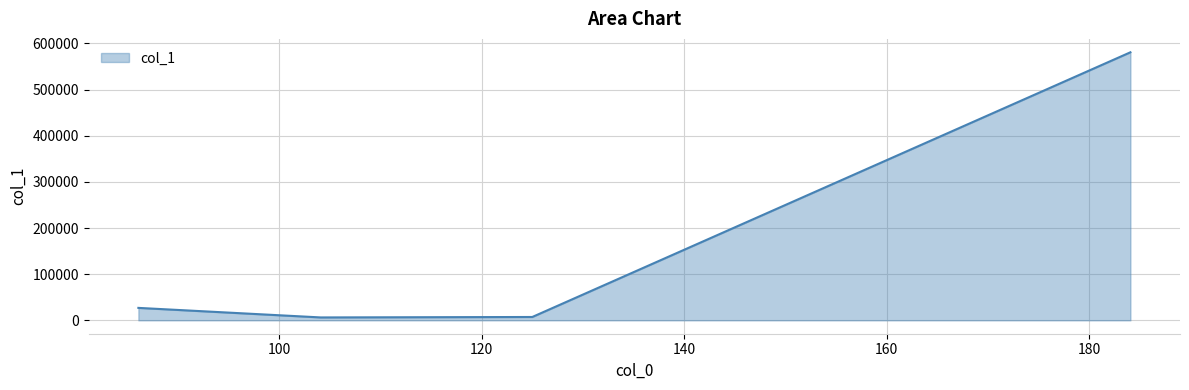

What is the difference between the maximum and minimum values?

574425.2